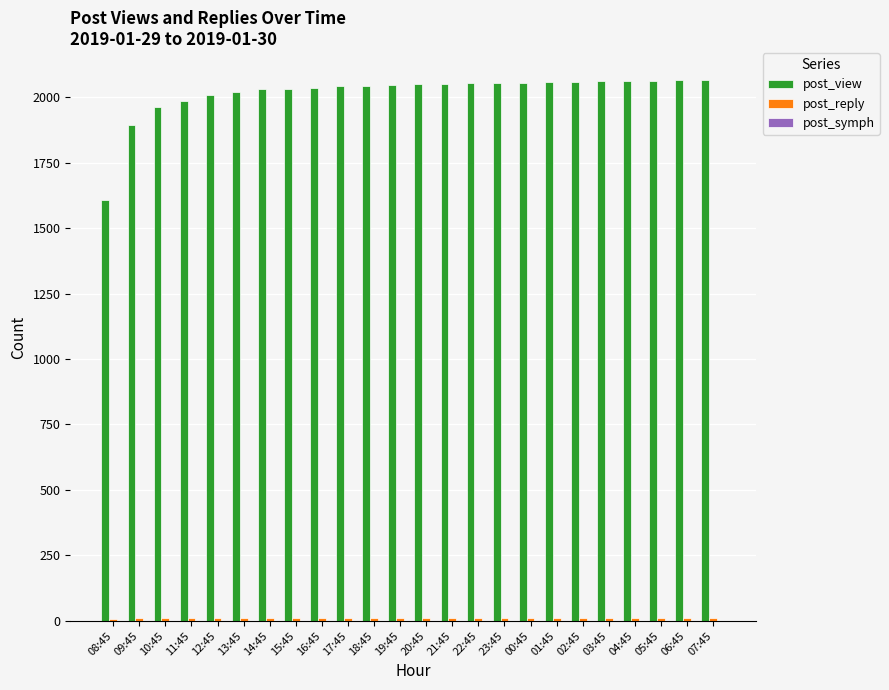

Which series has the largest total across all categories?

post_view